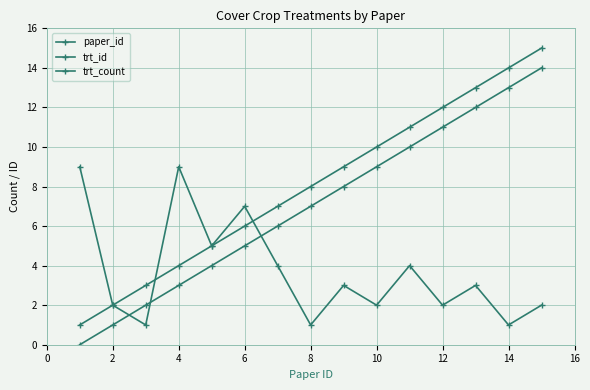

How many intersections are there between paper_id and trt_count?

2